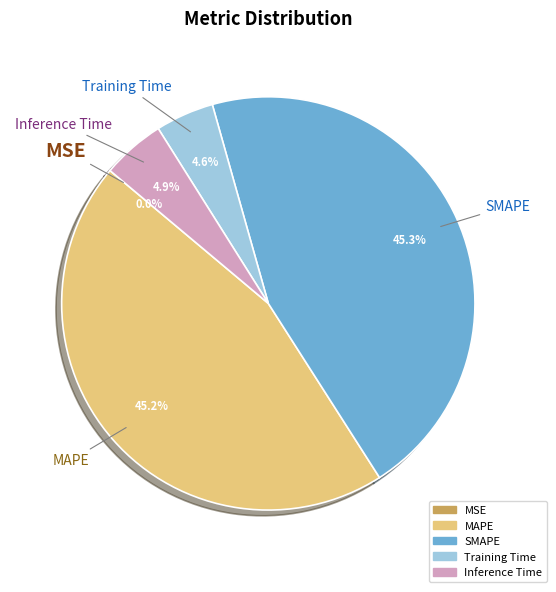

How much of the chart is everything except MAPE?

54.8%